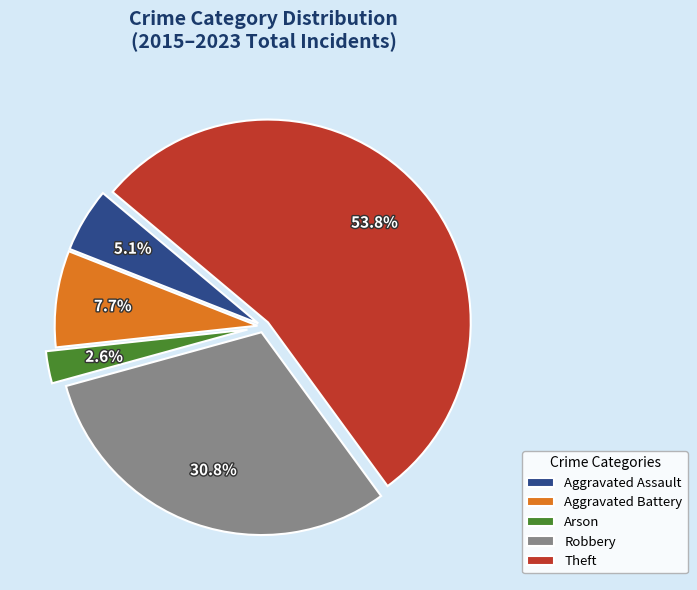

Is there any slice that represents more than half of the pie?

Yes